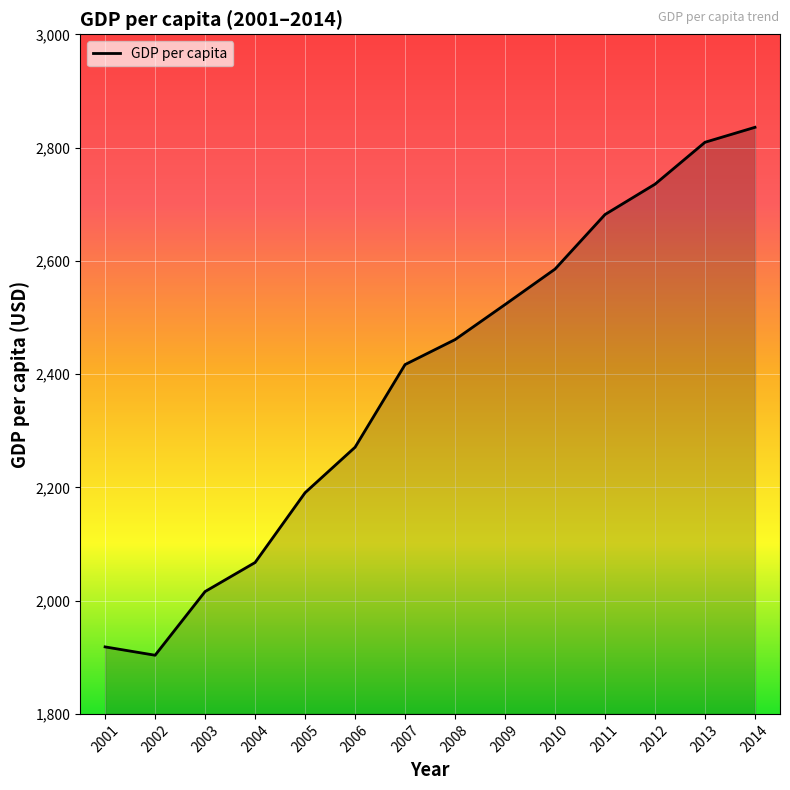

True or false: there are more than 2 points higher than both neighbors.

False